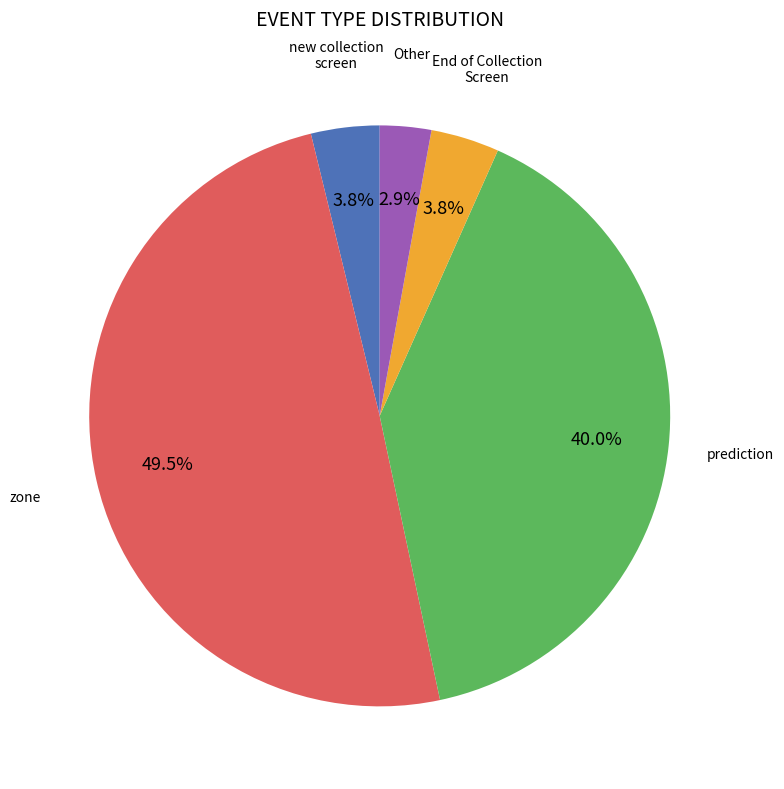

Is there any slice that represents more than half of the pie?

No